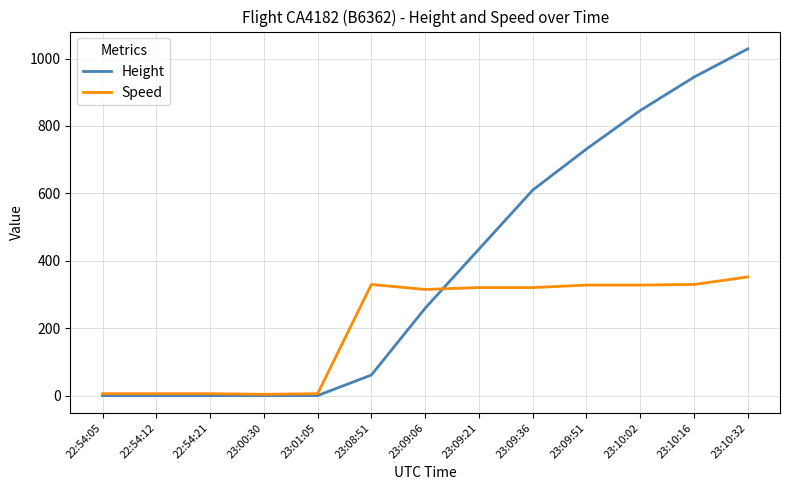

Which series has the largest range (max minus min)?

Height